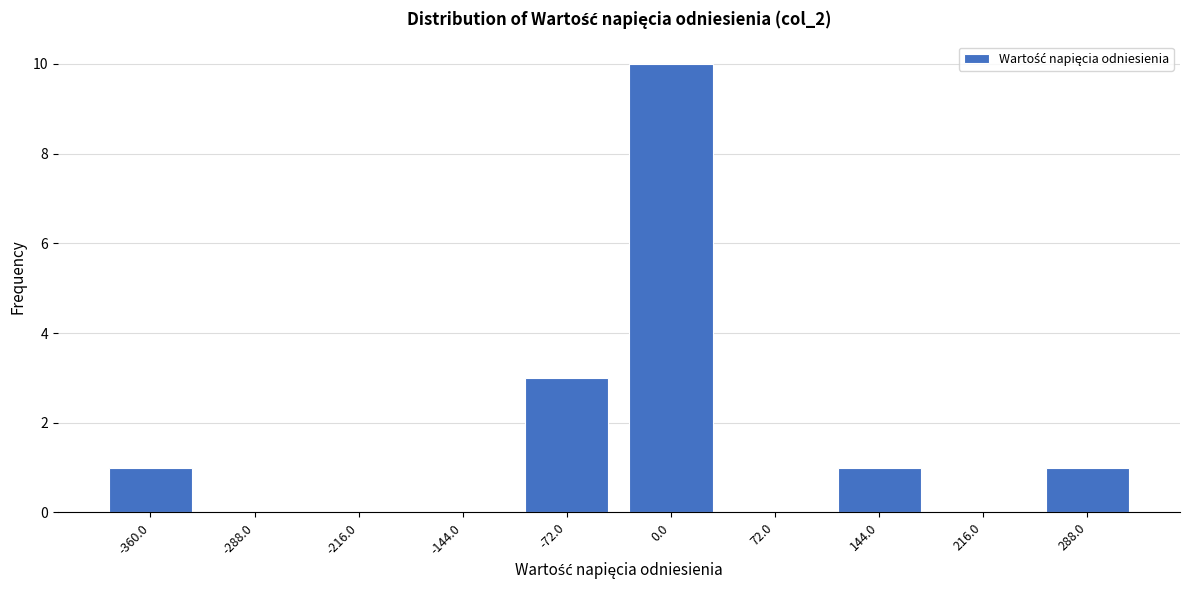

Reading left to right, what are all the values shown in this chart?

-360.0=1	-288.0=0	-216.0=0	-144.0=0	-72.0=3	0.0=10	72.0=0	144.0=1	216.0=0	288.0=1